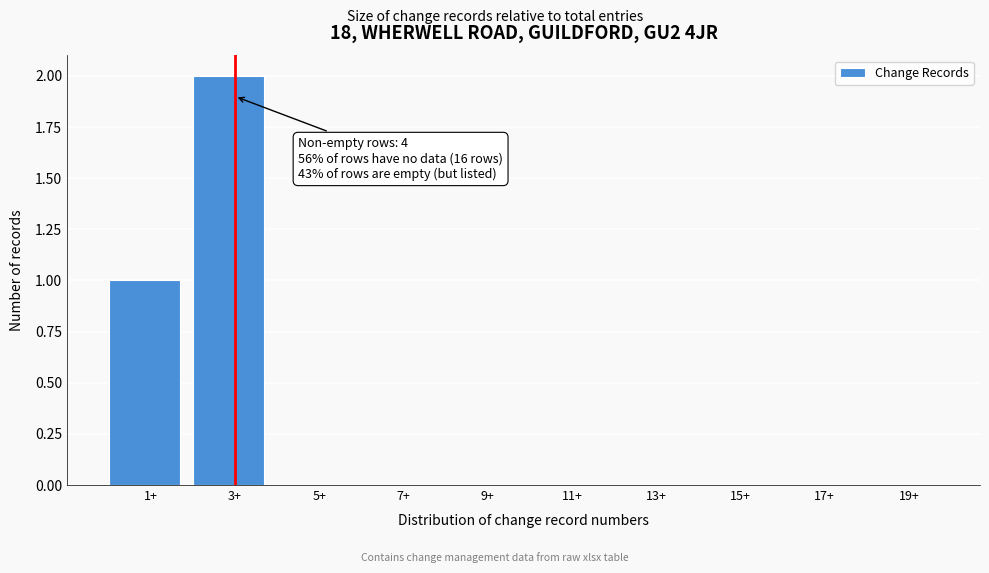

Reading left to right, list all the values displayed in this chart.

1+=1	3+=2	5+=0	7+=0	9+=0	11+=0	13+=0	15+=0	17+=0	19+=0